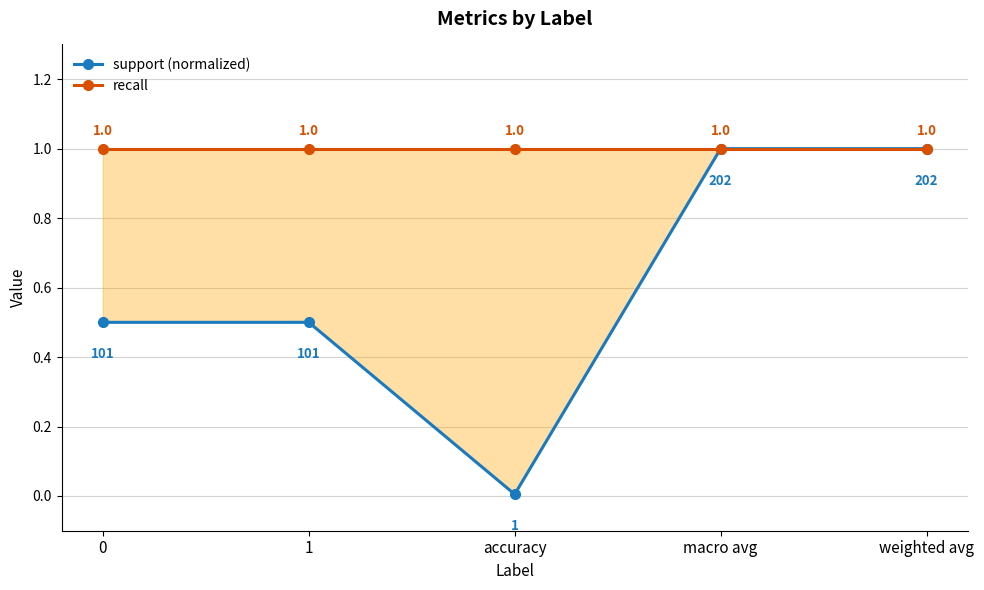

What is the highest value of the recall series?

1.0